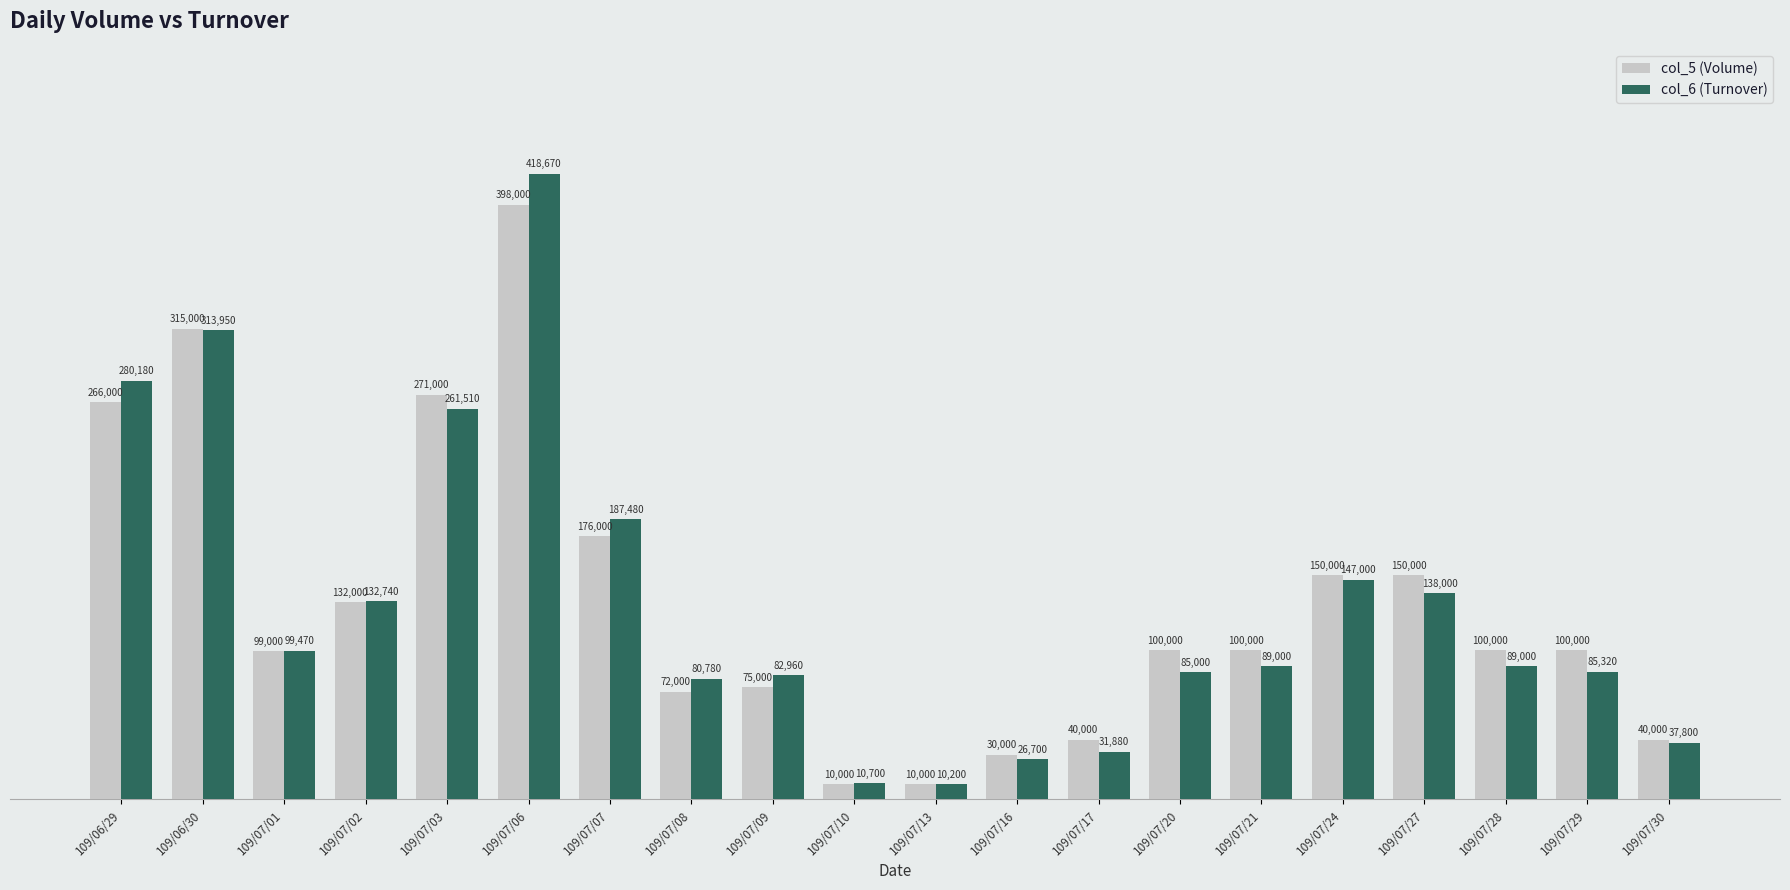

What is the label of the 12th bar from the right?

109/07/09